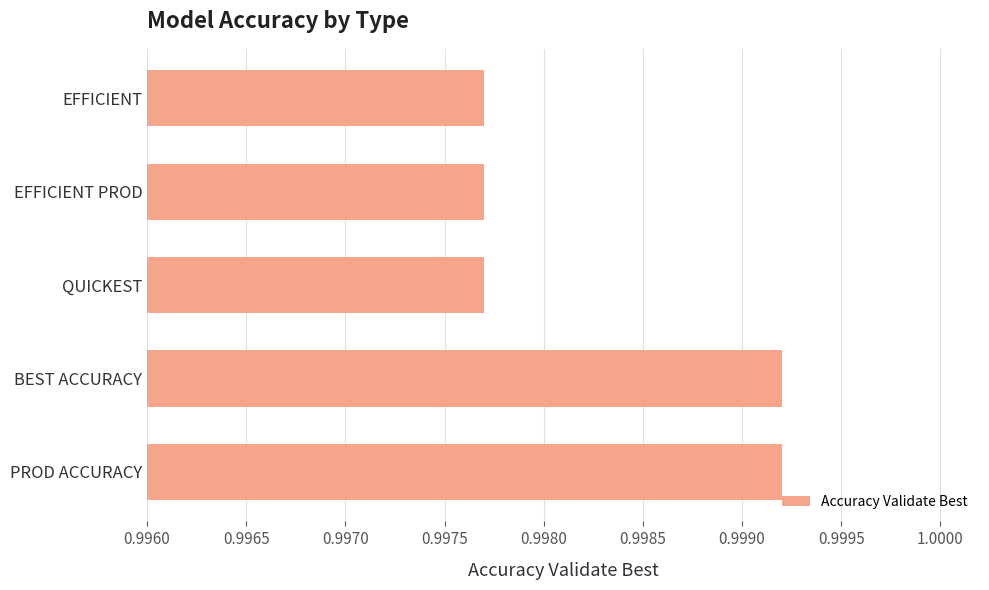

True or false: the data shows 1.8 at EFFICIENT.

False